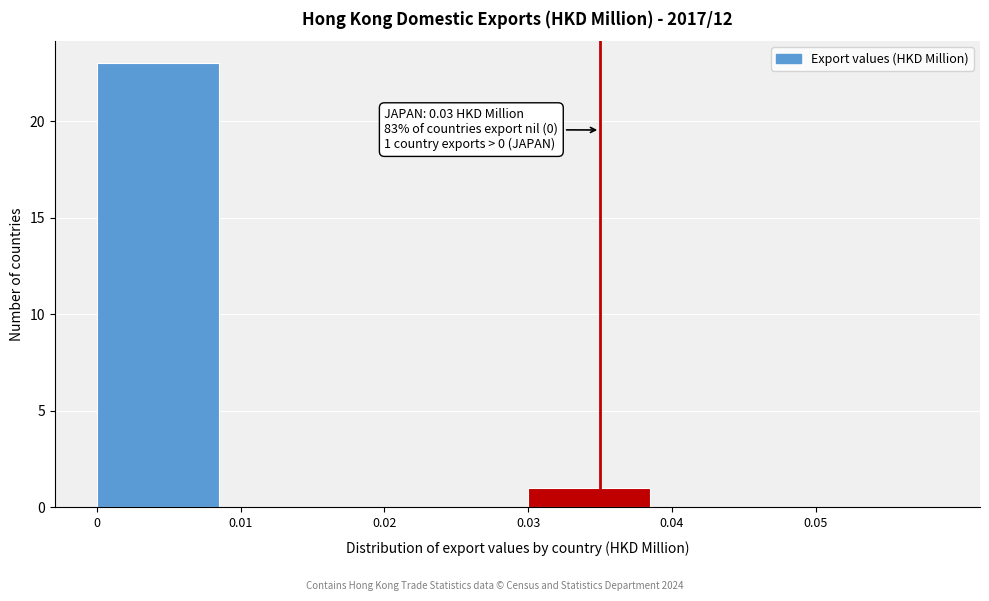

Reading left to right, transcribe all the data shown in this chart.

0=23	0.01=0	0.02=0	0.03=1	0.04=0	0.05=0